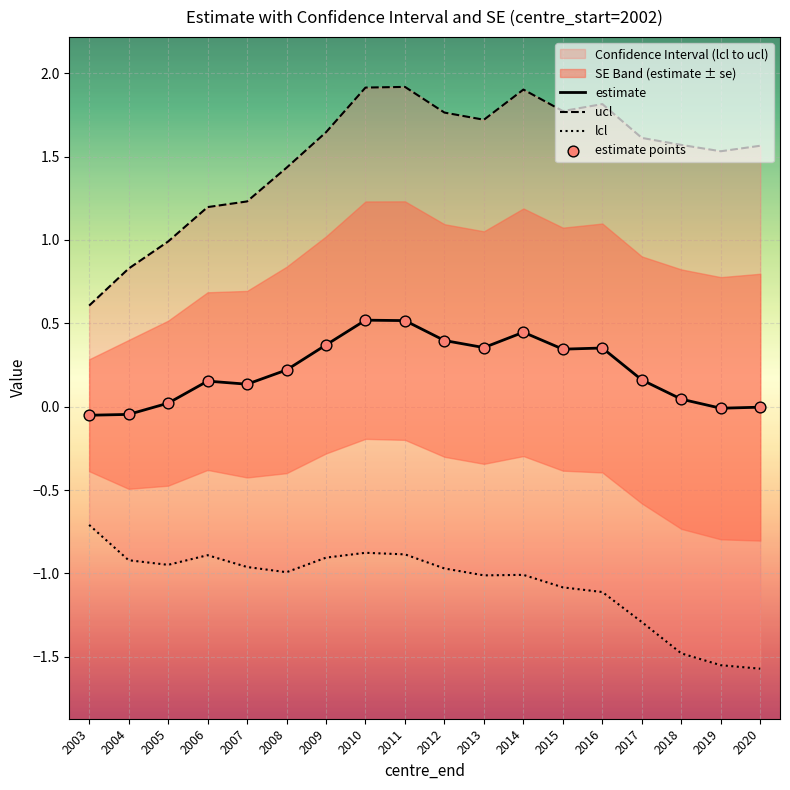

Which series has the largest total across all categories?

ucl